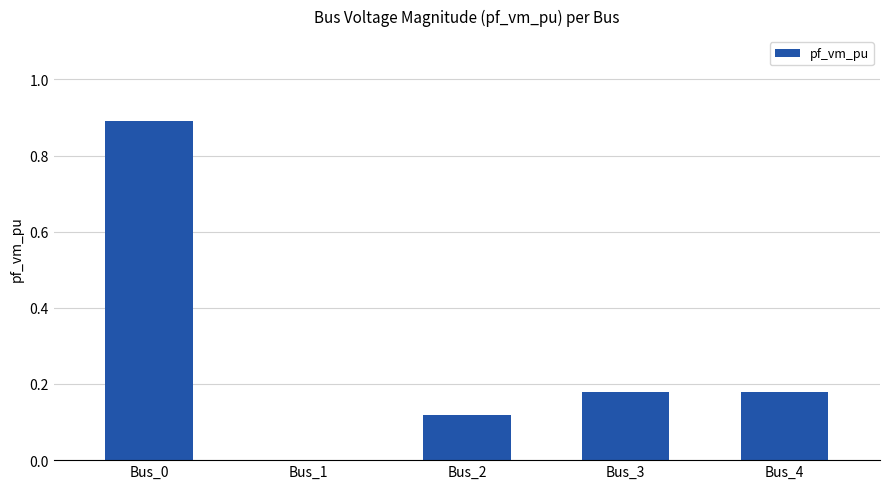

True or false: the data shows 0.3 at Bus_4.

False